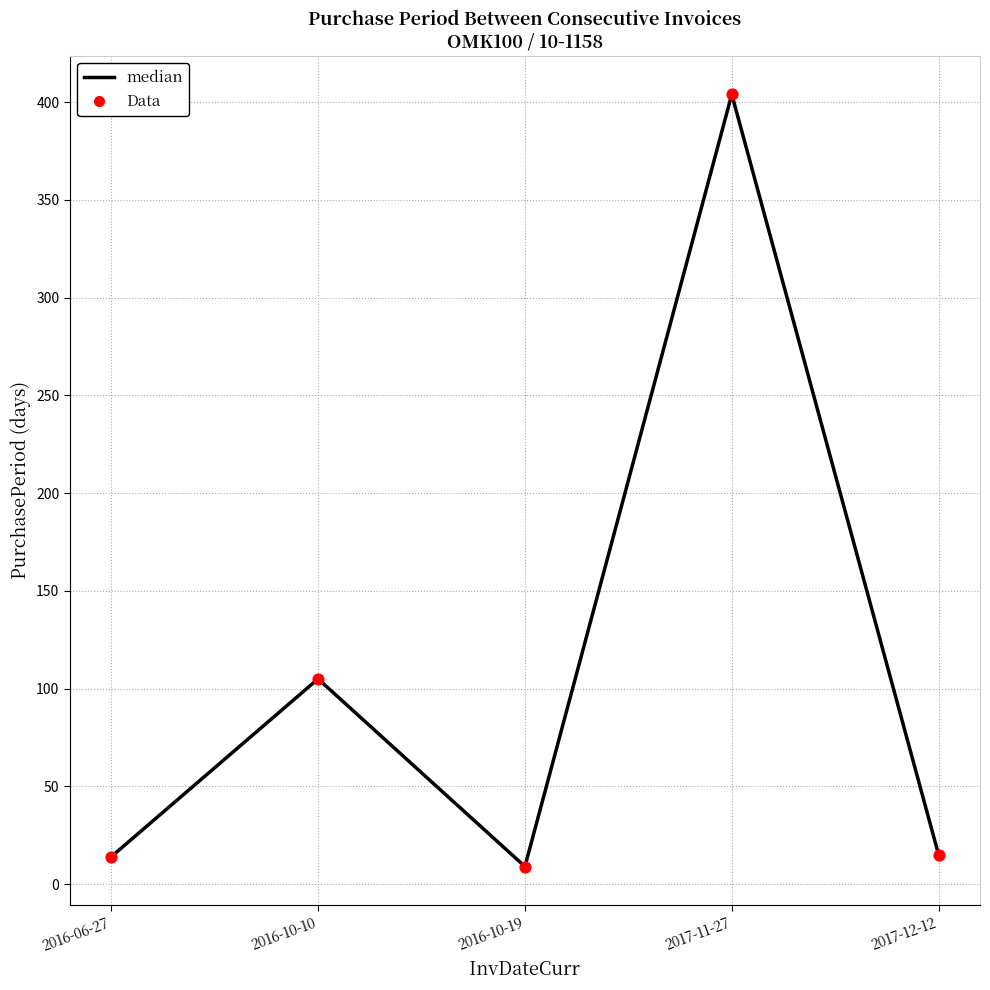

What is the minimum value shown in the chart?

9